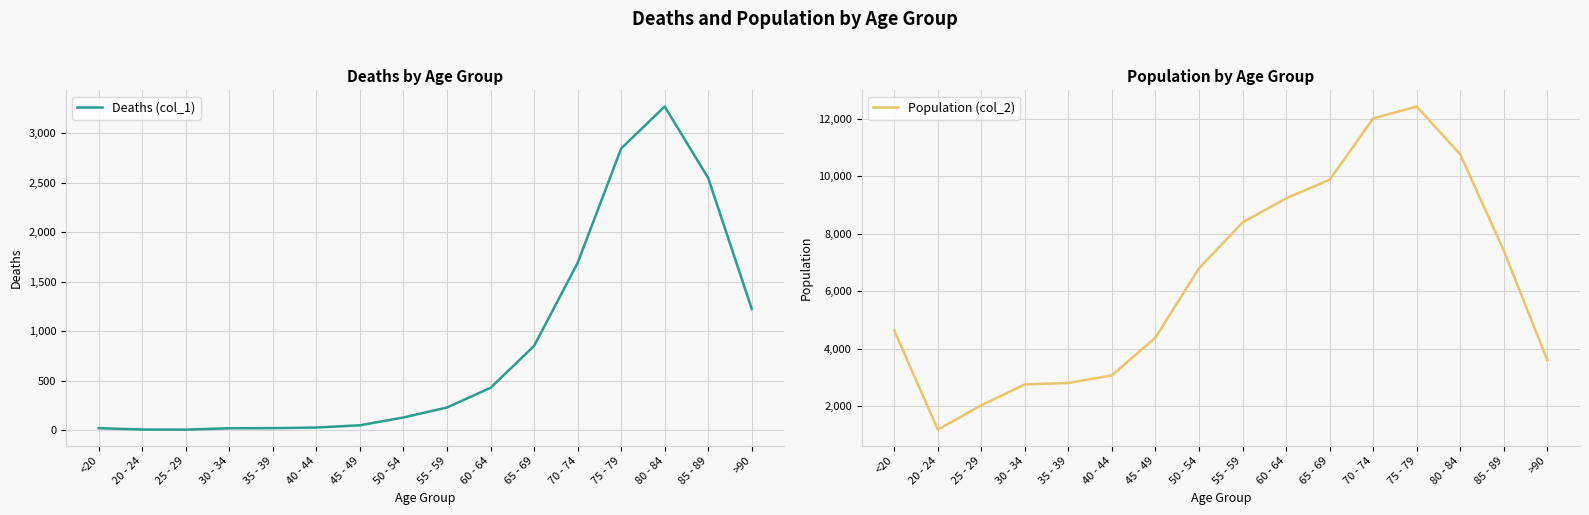

Where is Population (col_2) nearest to the value 6812?

50 - 54